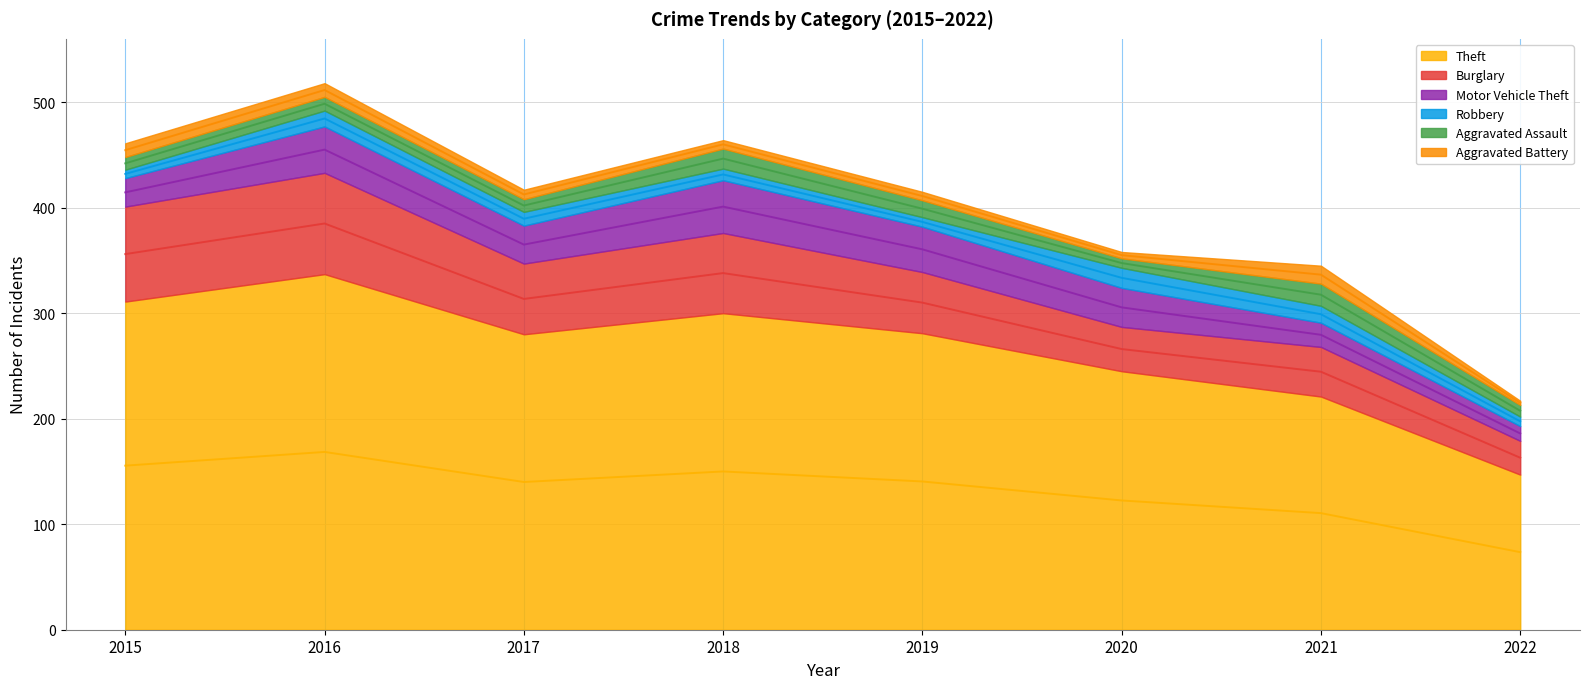

Reading left to right, list all the values displayed in this chart.

Theft: 311	337	280	300	281	245	221	147
Burglary: 90	96	67	76	58	42	47	32
Motor Vehicle Theft: 27	44	36	50	43	37	23	14
Robbery: 8	15	13	11	9	19	16	9
Aggravated Assault: 12	13	12	19	16	9	21	11
Aggravated Battery: 13	13	9	8	8	6	17	4